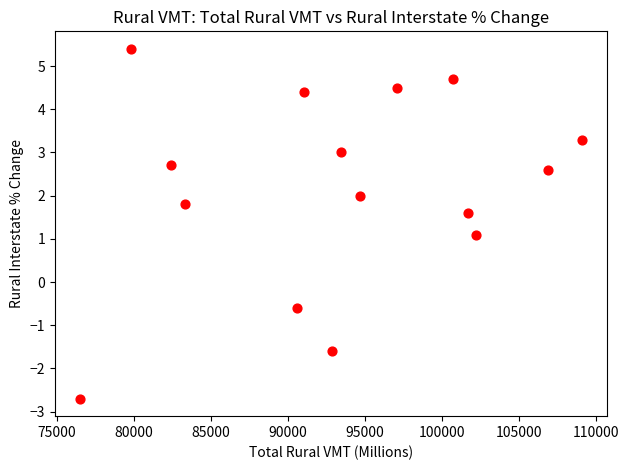

What Y value in the scatter plot is closest to 1?

1.1